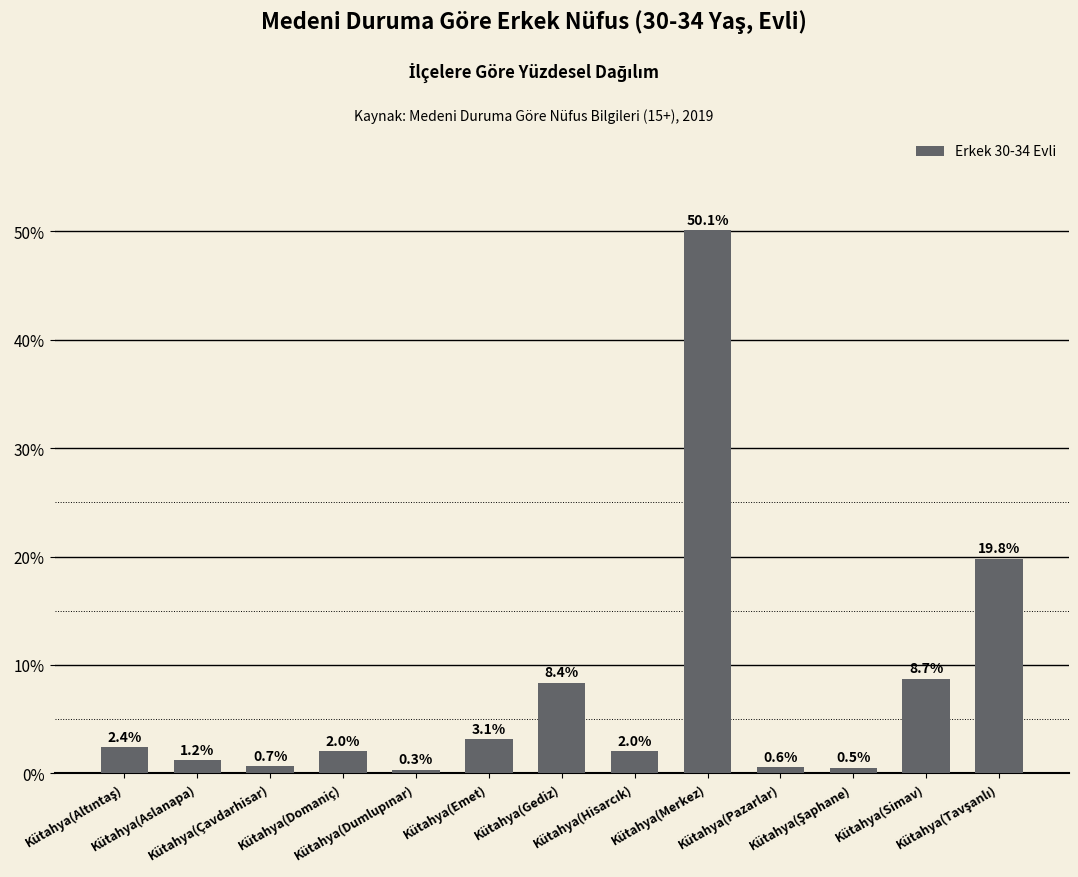

What position from the left is Kütahya(Pazarlar)?

10